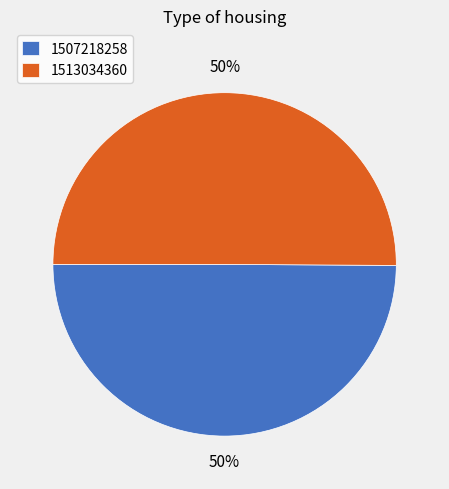

The 1513034360 slice represents 50% of the pie. True or false?

True